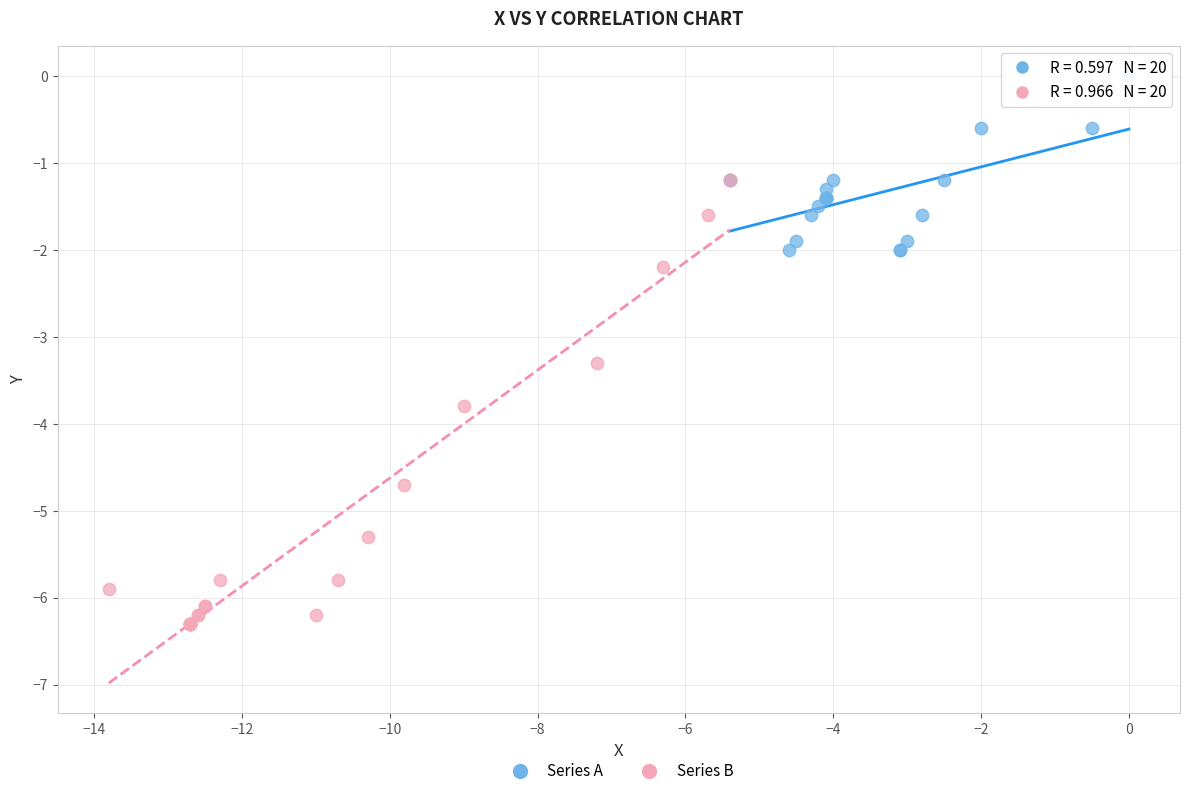

Which series reaches the maximum Y coordinate?

Series A